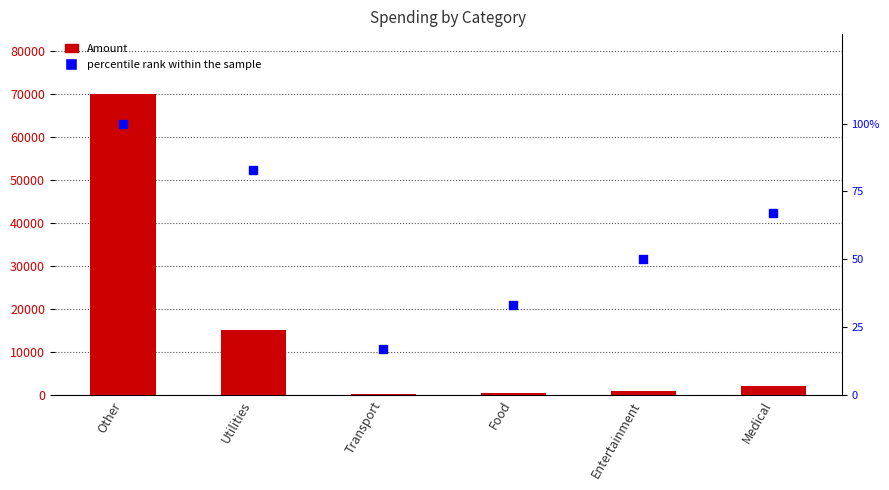

Which series has the widest spread of Y values?

Amount